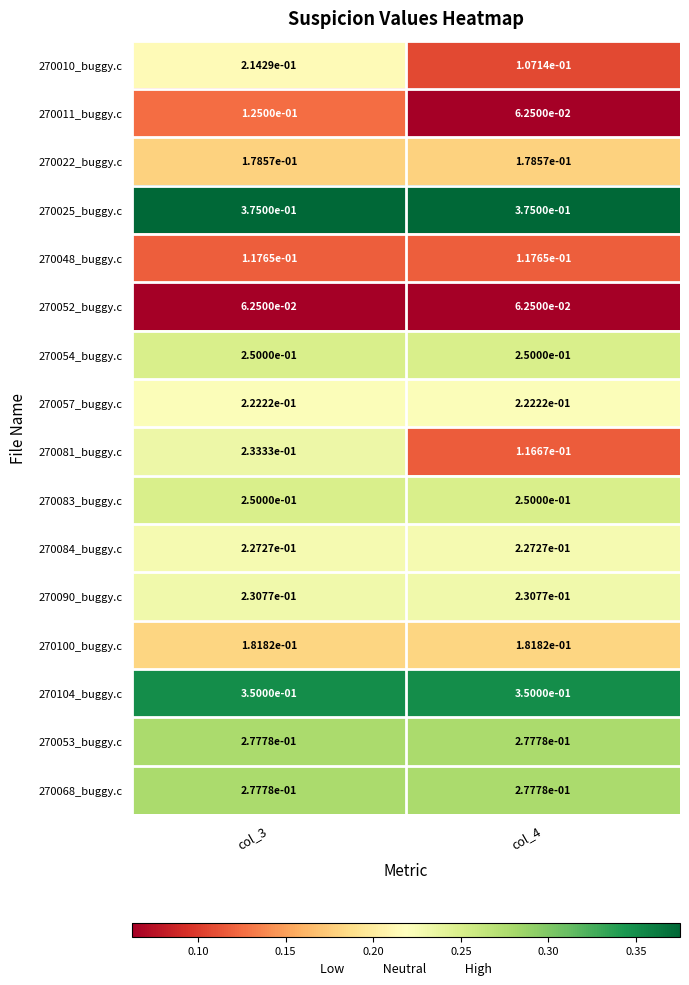

At which category is the sum across all series the highest?

col_3